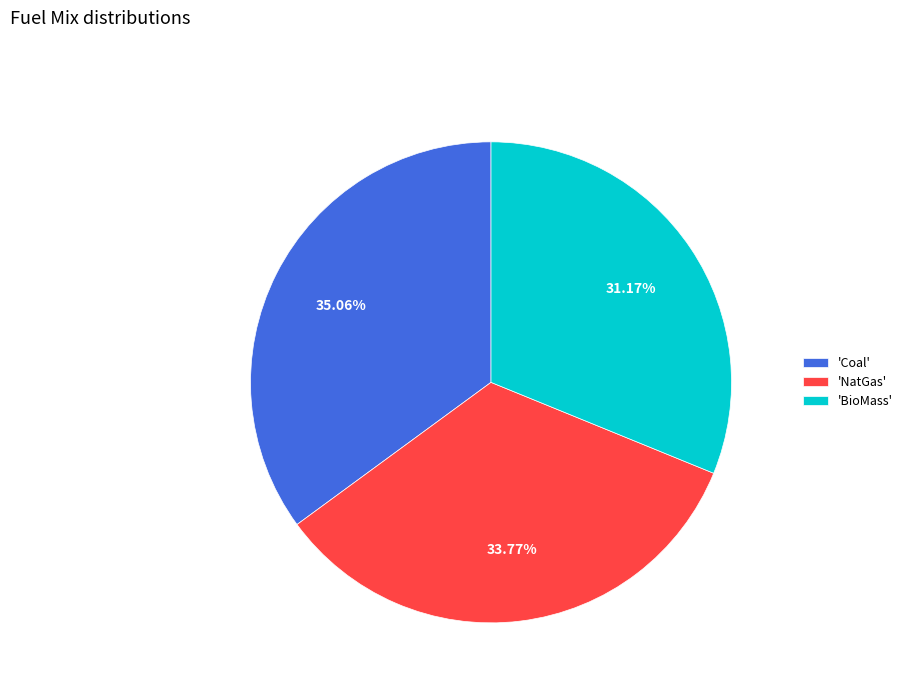

Approximately how many times larger is the value at 'NatGas' compared to 'Coal'?

1.0